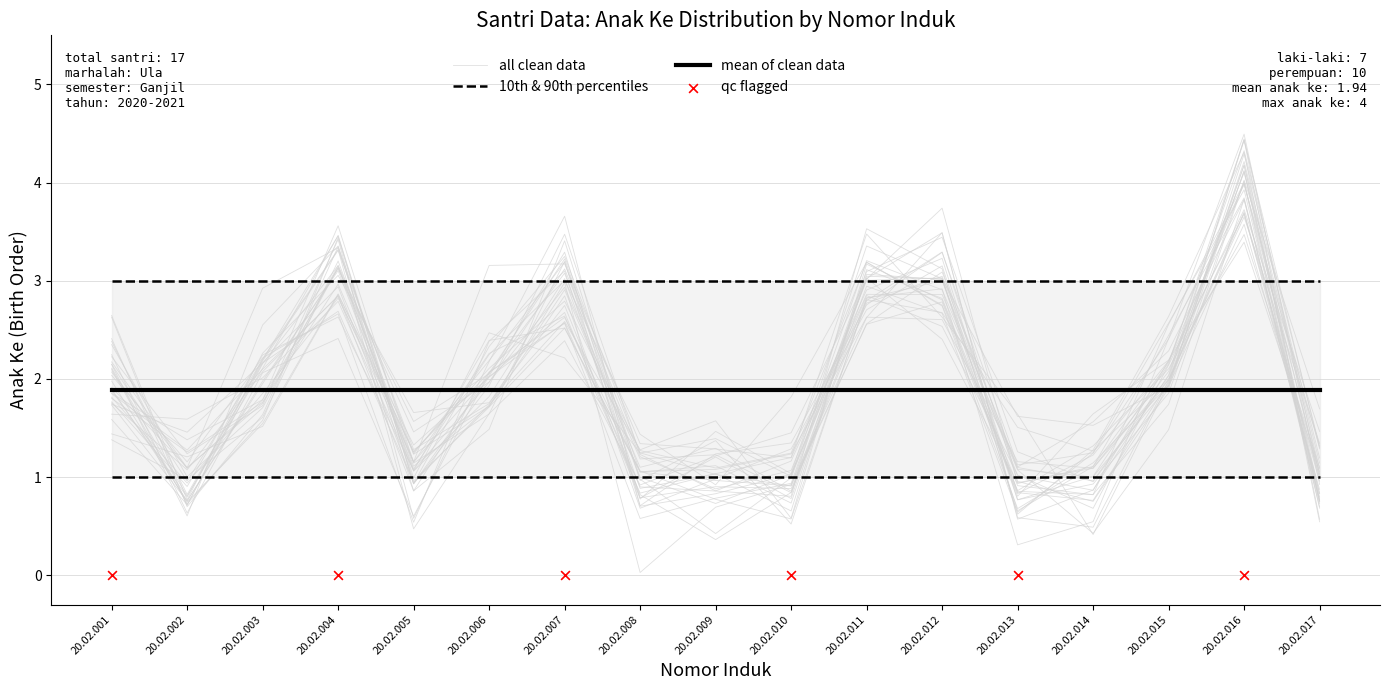

Approximately how many times larger is the value at 20.02.010 compared to 20.02.003?

0.7